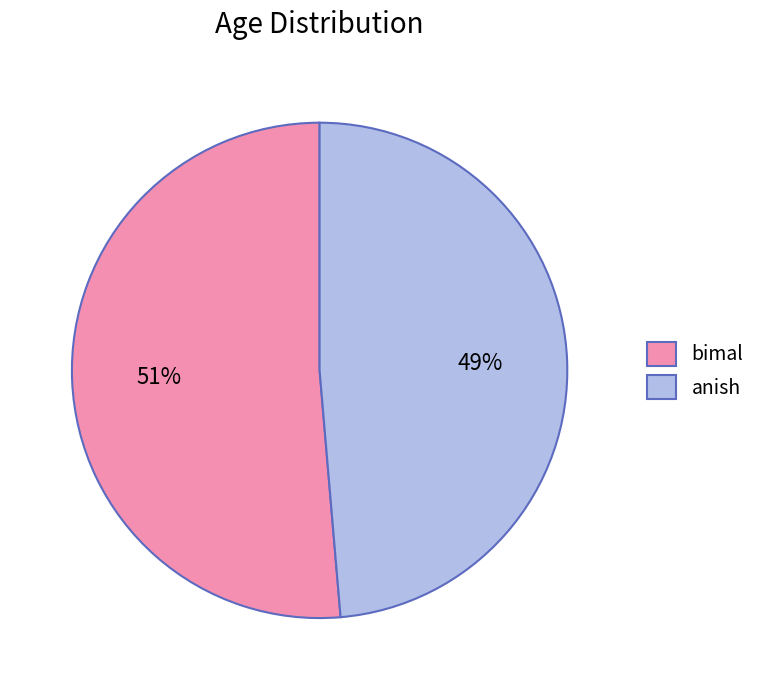

Between anish and bimal, which is larger?

bimal